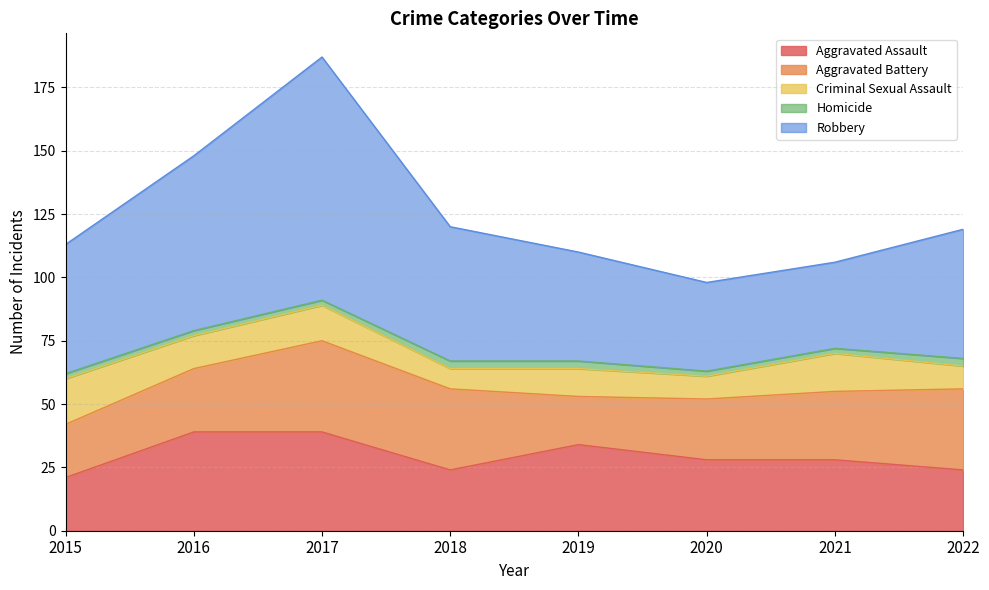

How many lines are shown in the chart?

5